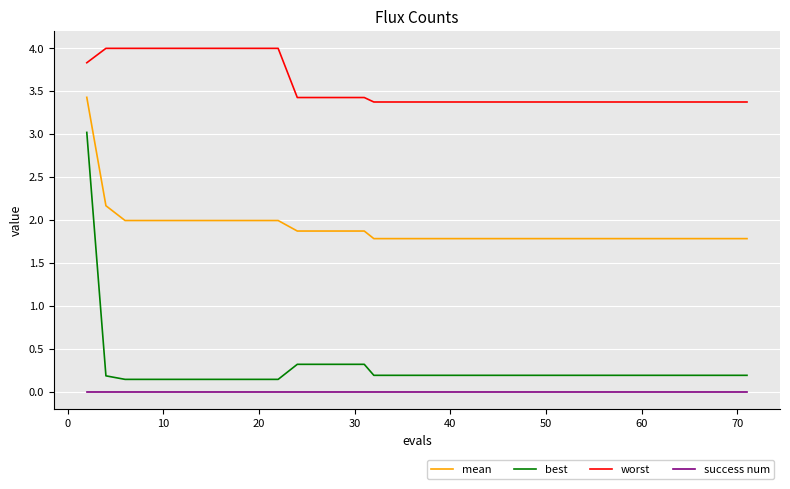

Rank the series by their maximum value, from highest to lowest.

worst, mean, best, success num